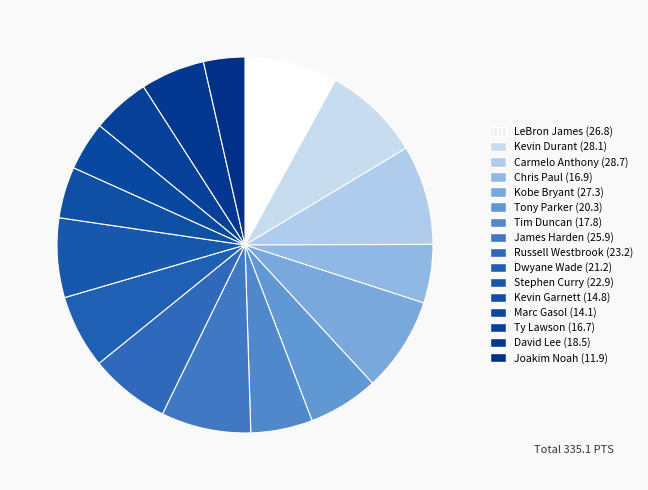

What is the smallest slice in the pie chart?

Joakim Noah